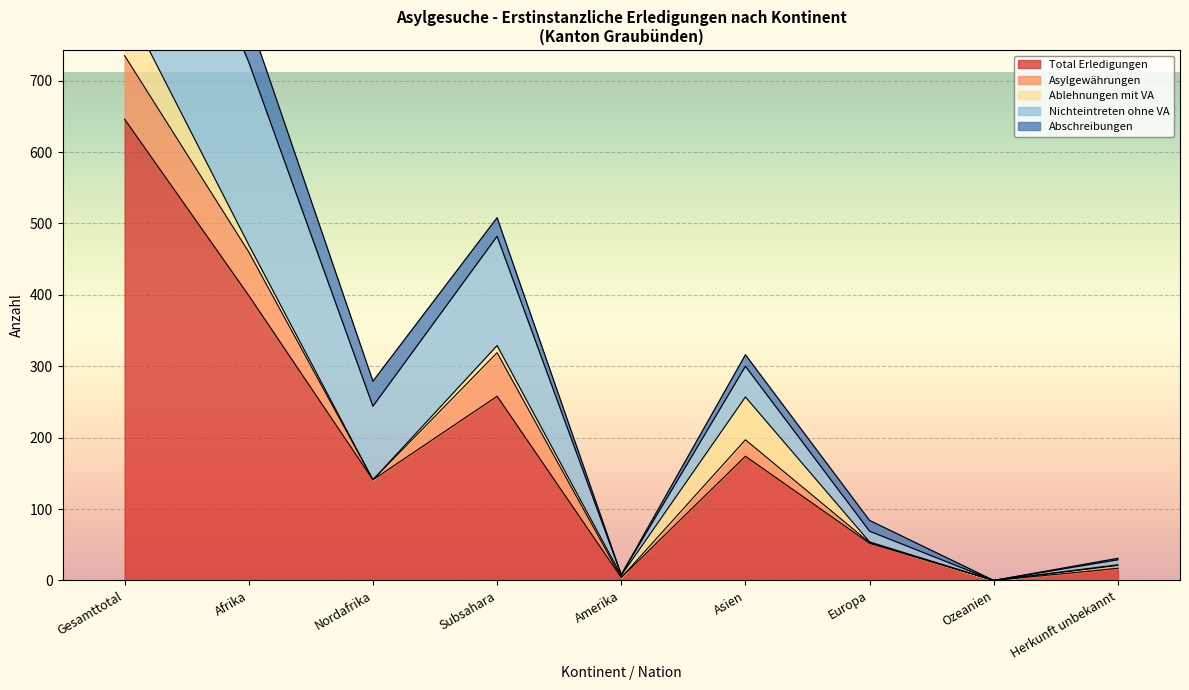

Does the chart display data point markers on the line(s)?

No